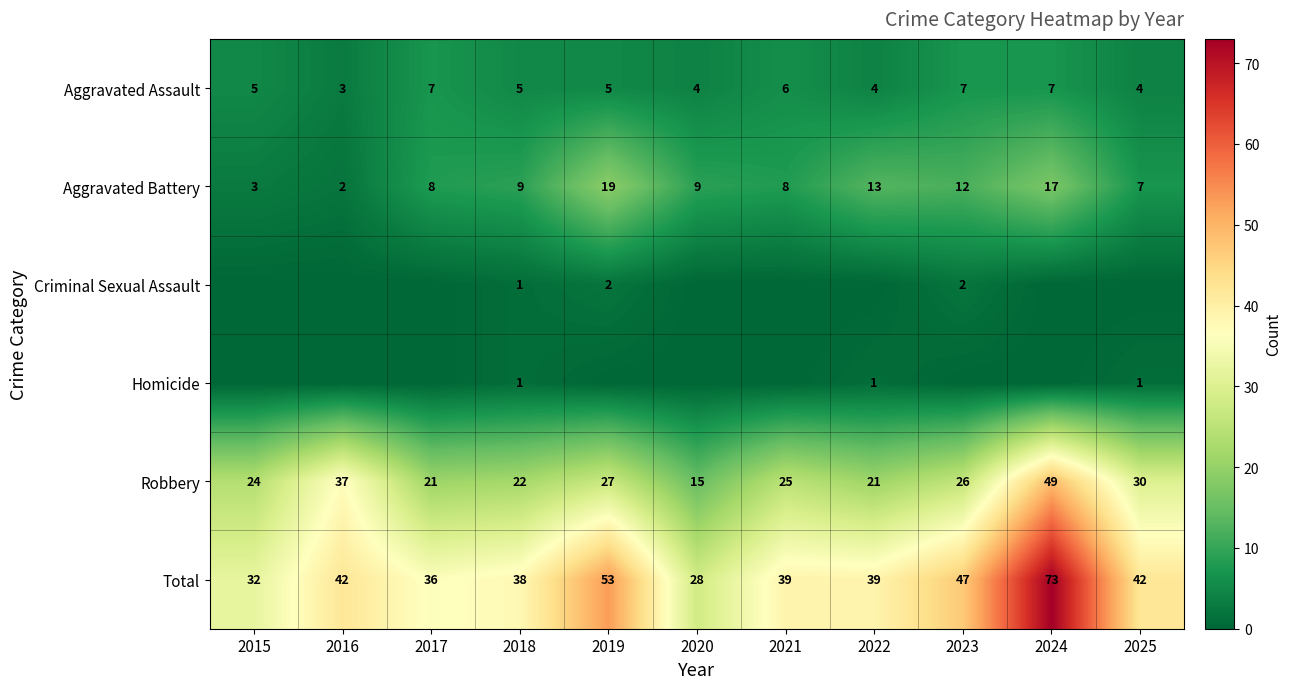

At which label does Robbery reach its peak?

2024